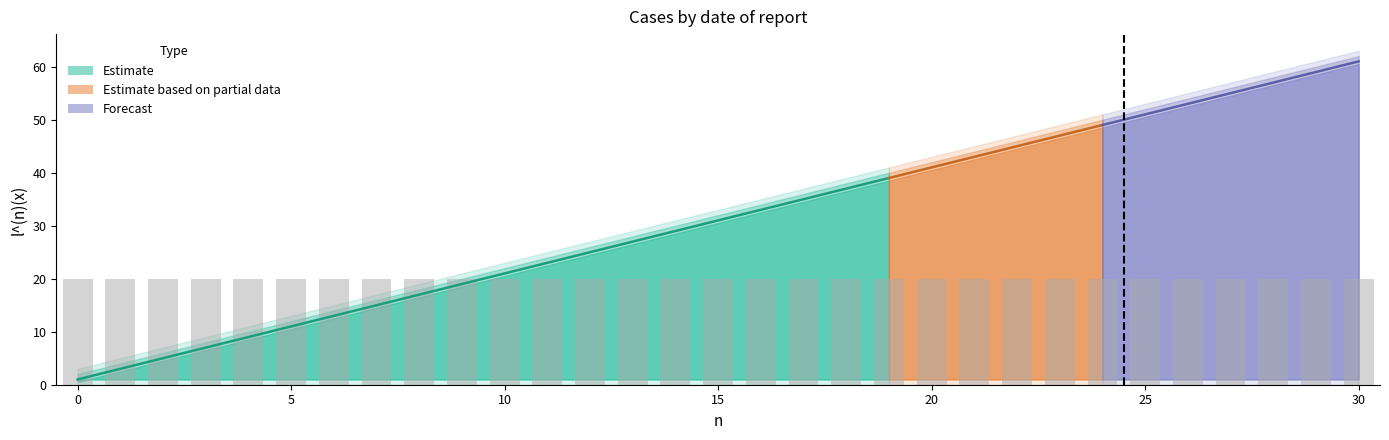

Reading left to right, transcribe all the data shown in this chart.

col_12: 0=1.0	1=3.0	2=5.0	3=7.0	4=9.0	5=11.0	6=13.0	7=15.0	8=17.0	9=19.0	10=21.0	11=23.0	12=25.0	13=27.0	14=29.0	15=31.0	16=33.0	17=35.0	18=37.0	19=39.0	20=41.0	21=43.0	22=45.0	23=47.0	24=49.0	25=51.0	26=53.0	27=55.0	28=57.0	29=59.0	30=61.0
col_2: 0=1.0	1=1.0	2=1.0	3=1.0	4=1.0	5=1.0	6=1.0	7=1.0	8=1.0	9=1.0	10=1.0	11=1.0	12=1.0	13=1.0	14=1.0	15=1.0	16=1.0	17=1.0	18=1.0	19=1.0	20=1.0	21=1.0	22=1.0	23=1.0	24=1.0	25=1.0	26=1.0	27=1.0	28=1.0	29=1.0	30=1.0
col_14: 0=0.5	1=2.5	2=4.5	3=6.5	4=8.5	5=10.5	6=12.5	7=14.5	8=16.5	9=18.5	10=20.5	11=22.5	12=24.5	13=26.5	14=28.5	15=30.5	16=32.5	17=34.5	18=36.5	19=38.5	20=40.5	21=42.5	22=44.5	23=46.5	24=48.5	25=50.5	26=52.5	27=54.5	28=56.5	29=58.5	30=60.5
col_16: 0=2.0	1=4.0	2=6.0	3=8.0	4=10.0	5=12.0	6=14.0	7=16.0	8=18.0	9=20.0	10=22.0	11=24.0	12=26.0	13=28.0	14=30.0	15=32.0	16=34.0	17=36.0	18=38.0	19=40.0	20=42.0	21=44.0	22=46.0	23=48.0	24=50.0	25=52.0	26=54.0	27=56.0	28=58.0	29=60.0	30=62.0
col_17: 0=0.0	1=0.0	2=0.0	3=0.0	4=0.0	5=0.0	6=0.0	7=0.0	8=0.0	9=0.0	10=0.0	11=0.0	12=0.0	13=0.0	14=0.0	15=0.0	16=0.0	17=0.0	18=0.0	19=0.0	20=0.0	21=0.0	22=0.0	23=0.0	24=0.0	25=0.0	26=0.0	27=0.0	28=0.0	29=0.0	30=0.0
col_19: 0=3.0	1=5.0	2=7.0	3=9.0	4=11.0	5=13.0	6=15.0	7=17.0	8=19.0	9=21.0	10=23.0	11=25.0	12=27.0	13=29.0	14=31.0	15=33.0	16=35.0	17=37.0	18=39.0	19=41.0	20=43.0	21=45.0	22=47.0	23=49.0	24=51.0	25=53.0	26=55.0	27=57.0	28=59.0	29=61.0	30=63.0